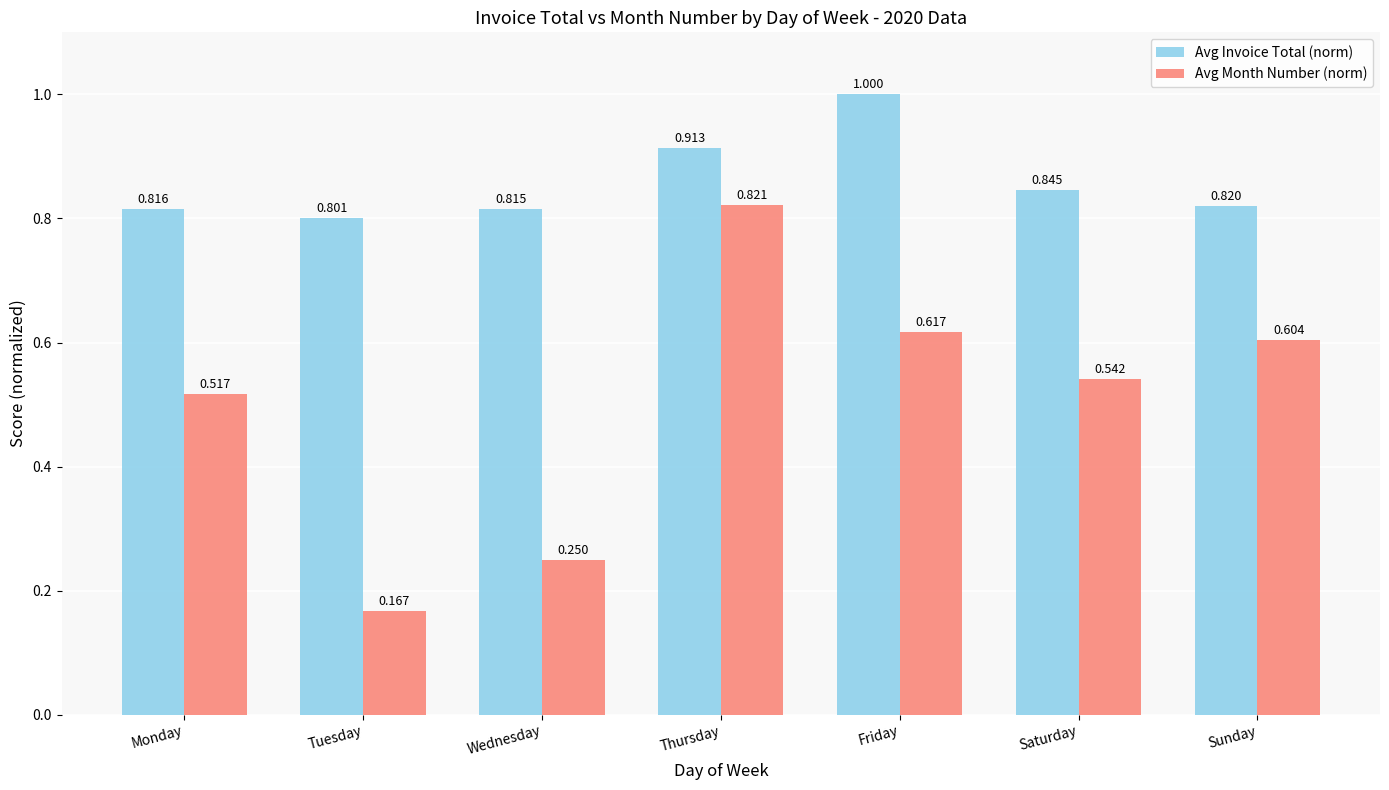

At how many categories does at least one series exceed 0?

7